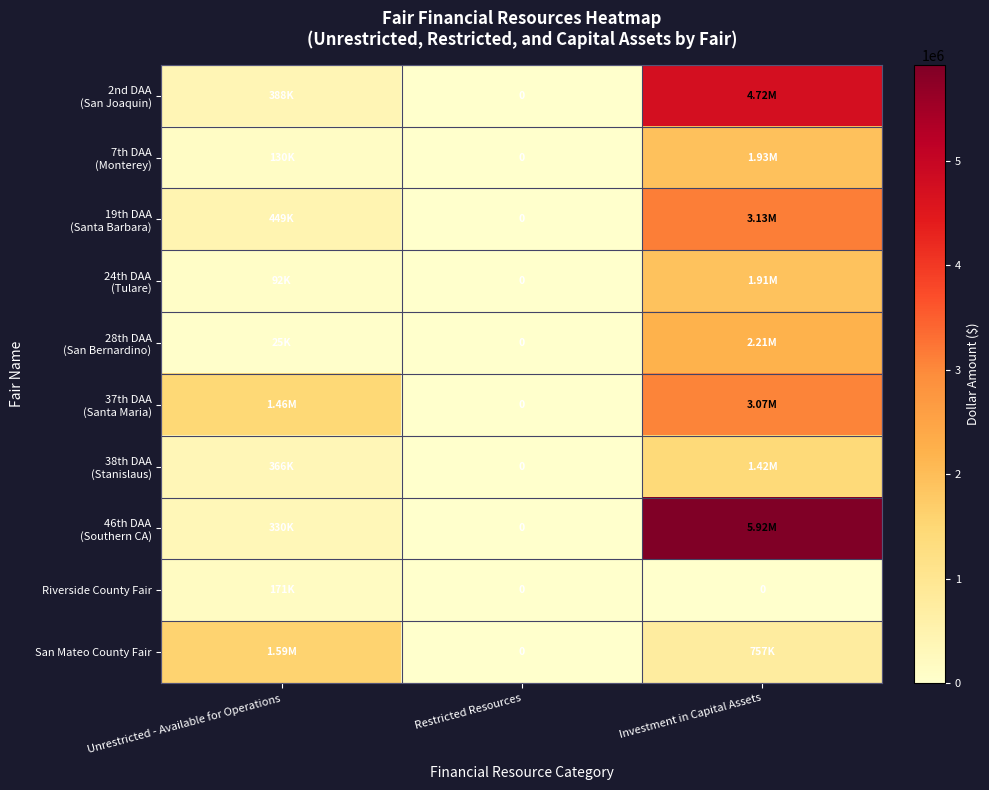

Which category has the lowest value across all series?

Restricted Resources